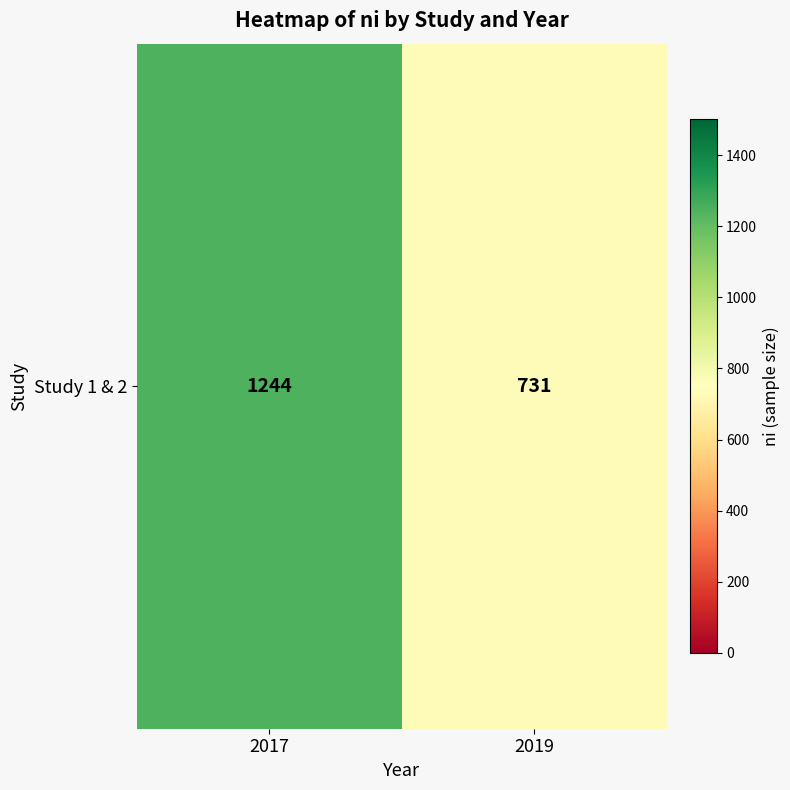

What is the average value?

988